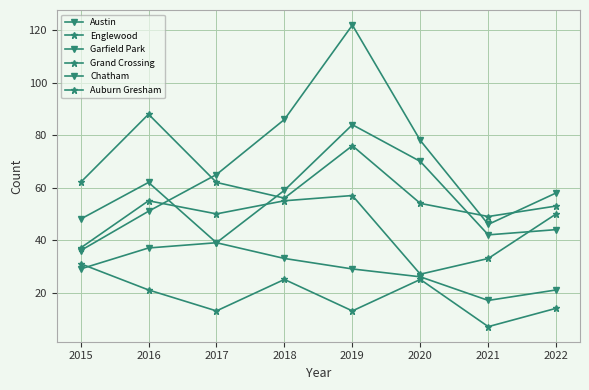

Is this an area chart (filled region under the line)?

No